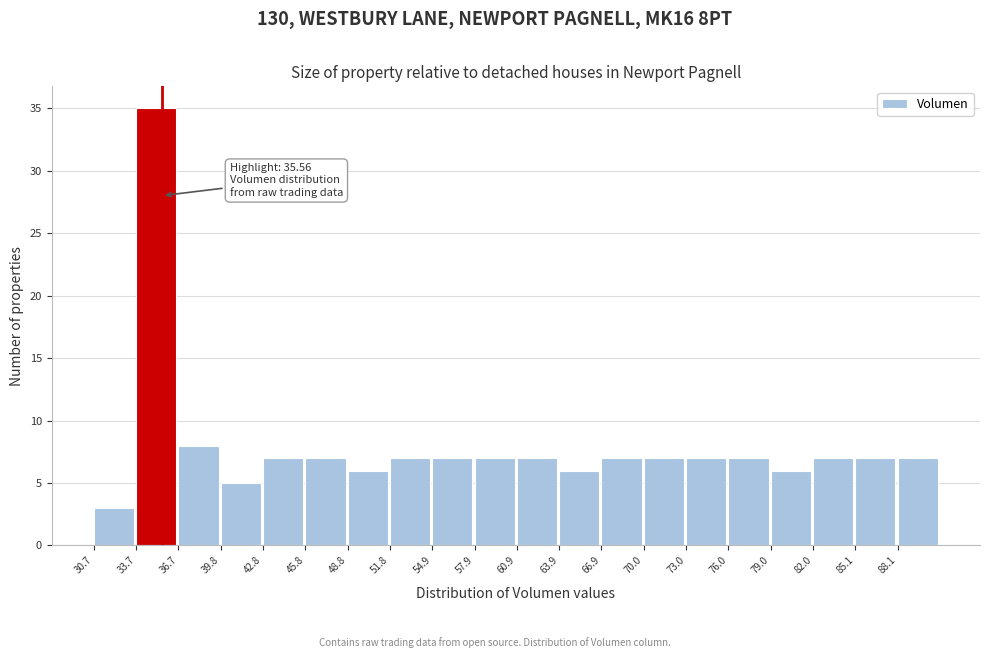

Over which range of the x-axis is the bar tallest?

33.5 to 36.5